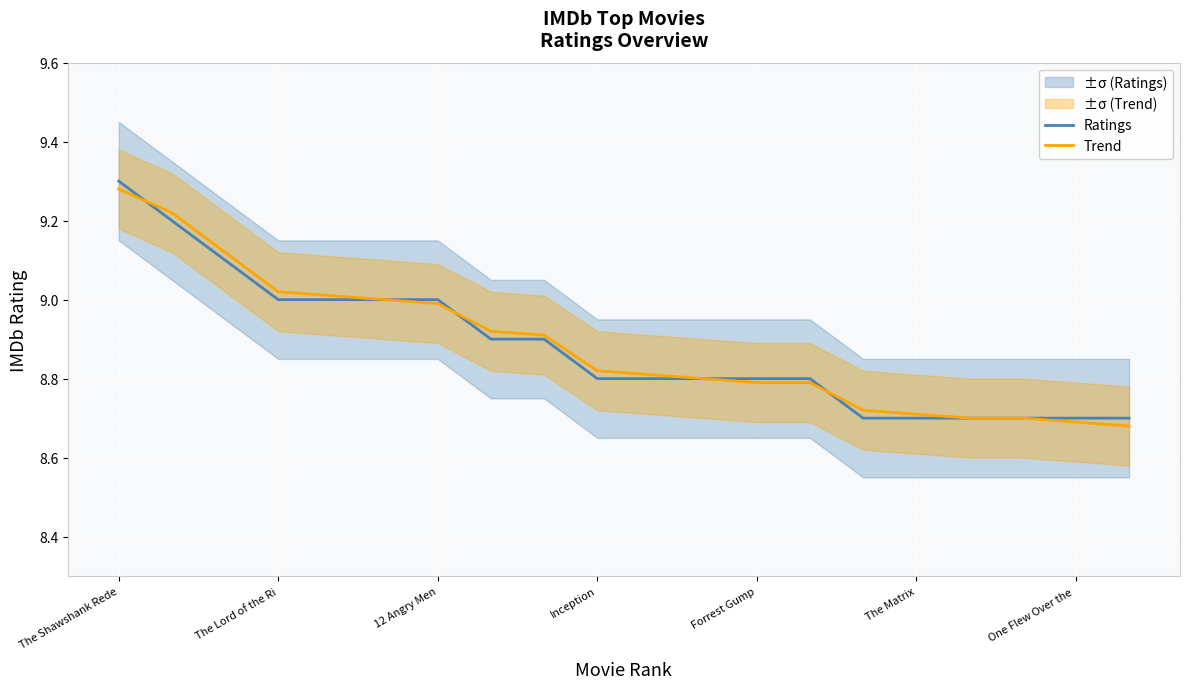

Which label corresponds to the largest value in the chart?

The Shawshank Rede